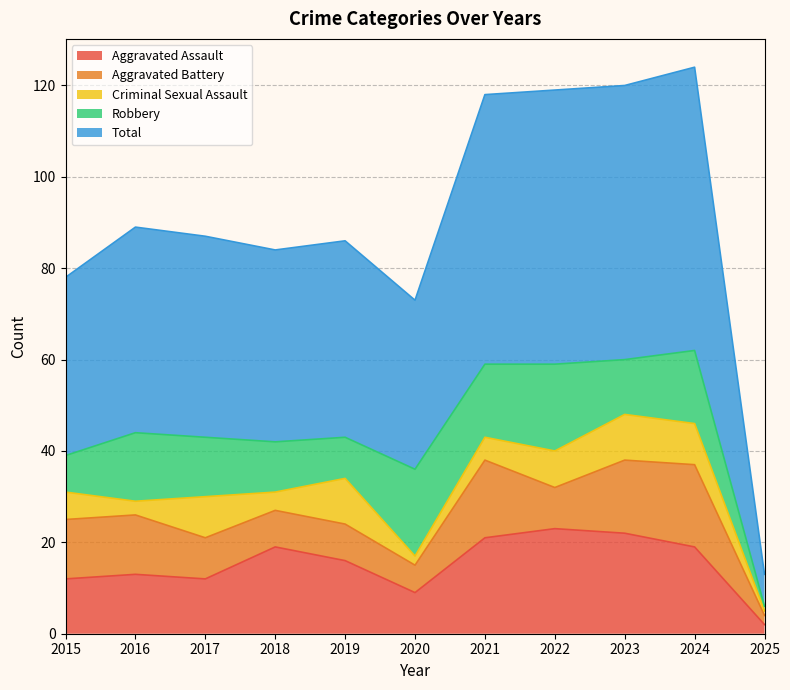

Between 2022 and 2024, which series saw the biggest shift?

Aggravated Battery